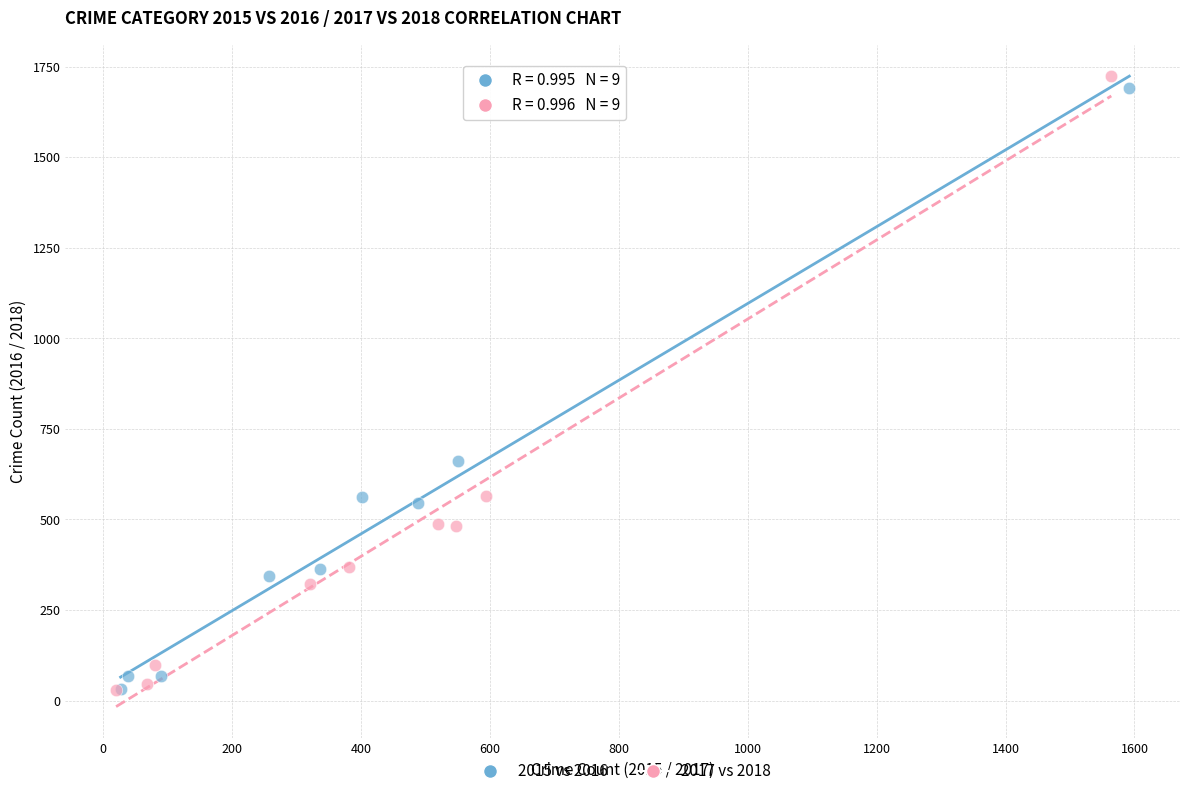

Which series has the widest spread of Y values?

2017 vs 2018